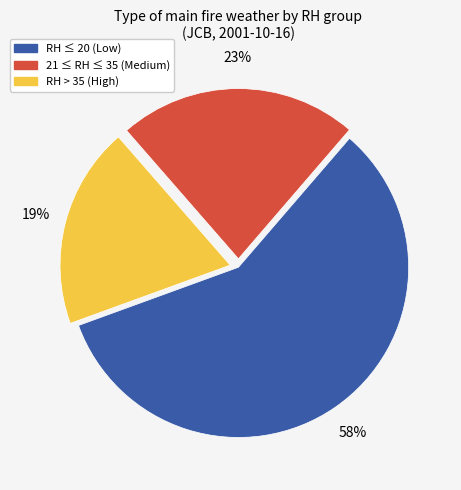

To the nearest percent, what is the difference between the largest and smallest slice percentages?

39%